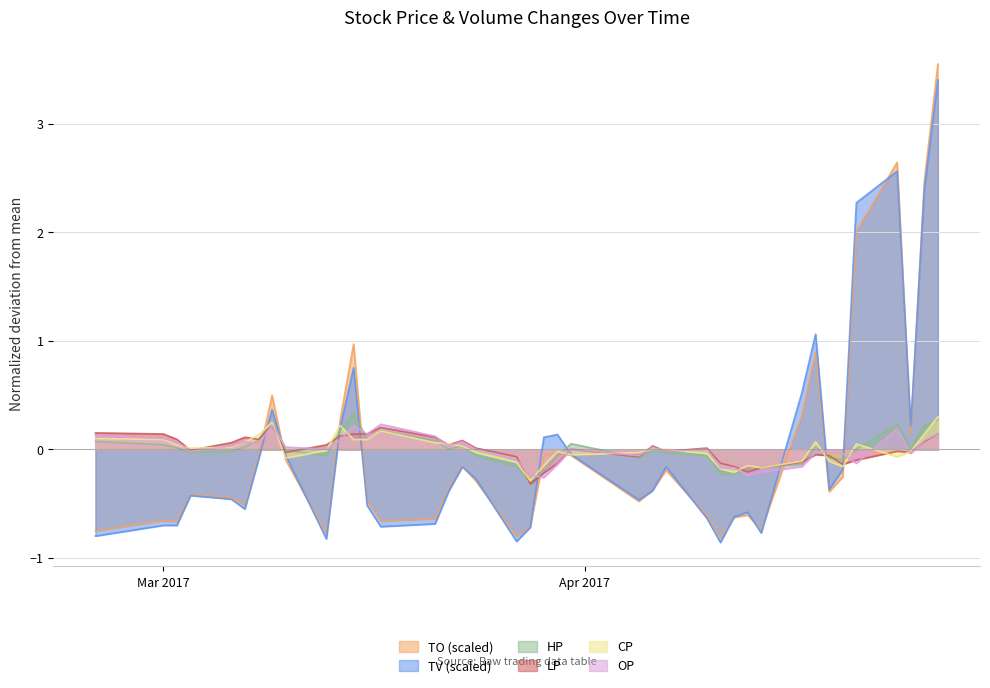

How many times do TO (scaled) and LP cross each other?

9